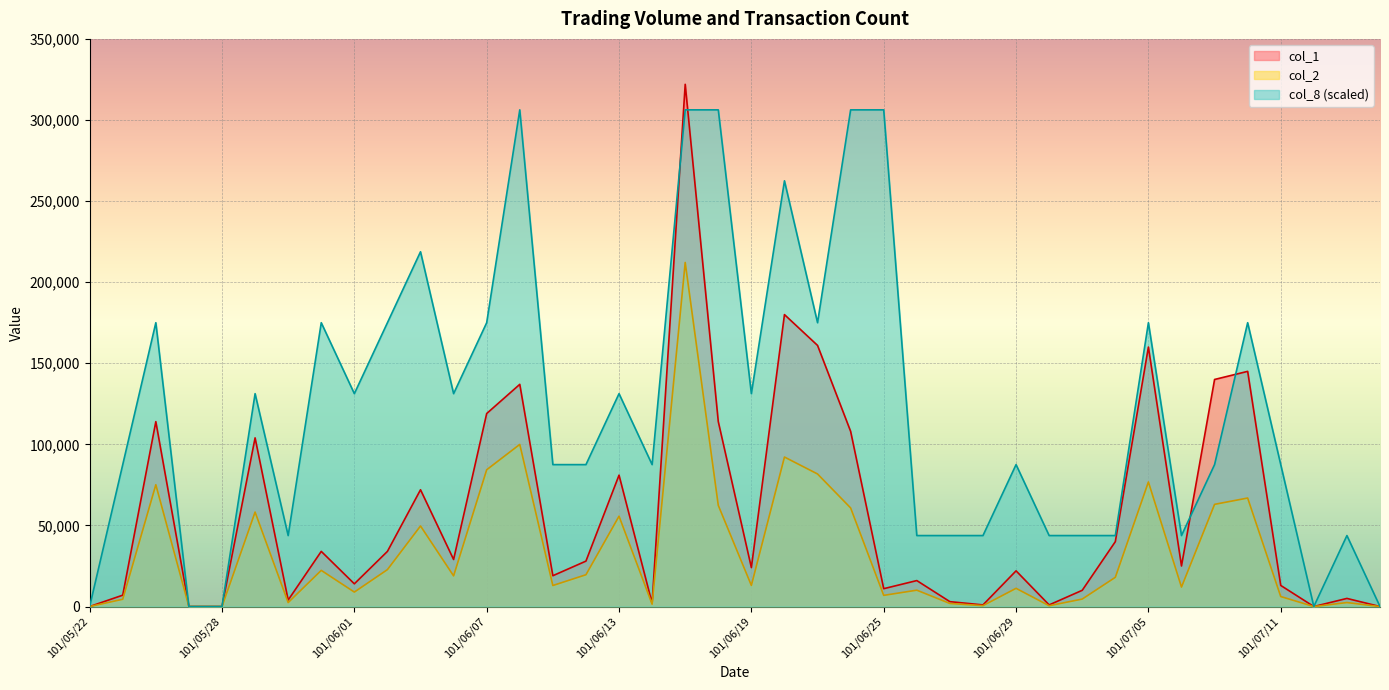

At which label is col_2 closest to 106070?

101/06/08